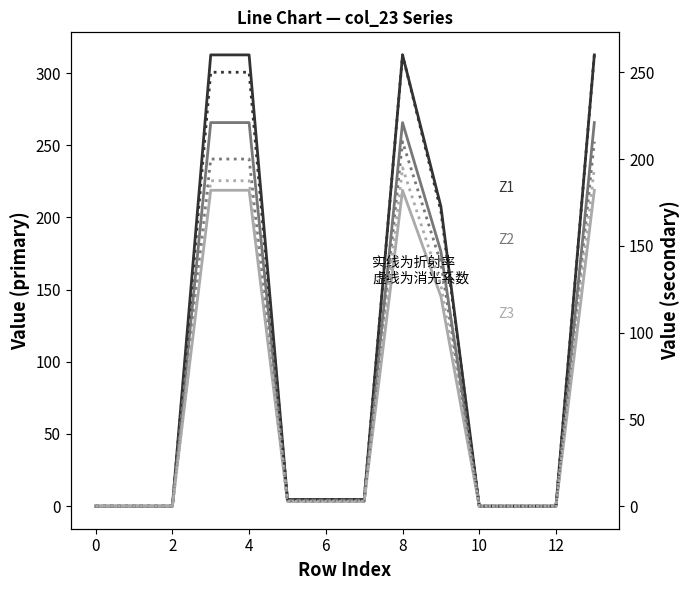

True or false: Z3 (dotted) and Z3 (solid) intersect in this chart.

False